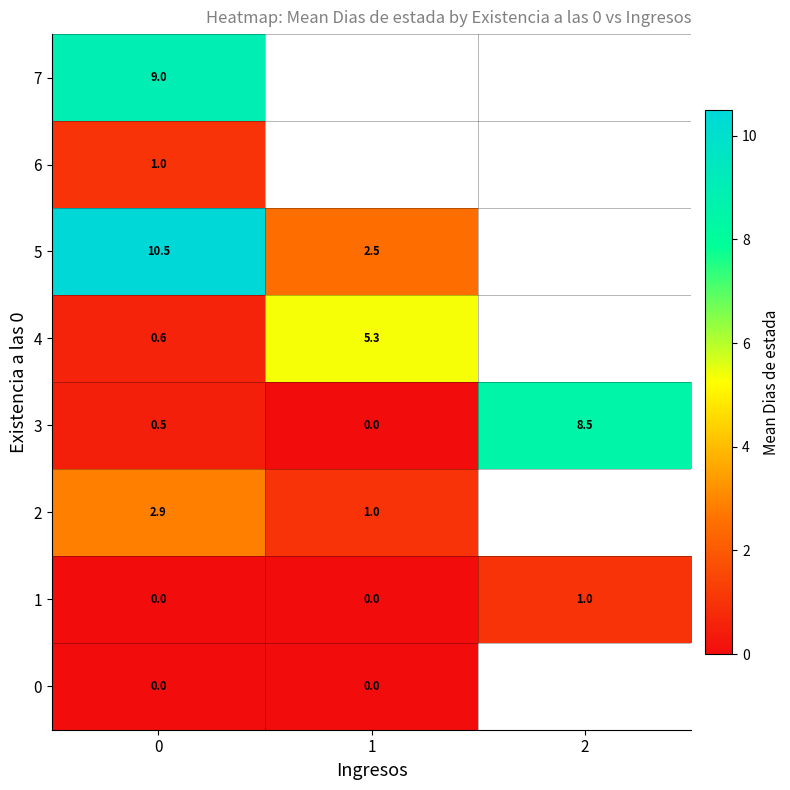

Which series has the largest range (max minus min)?

row_3